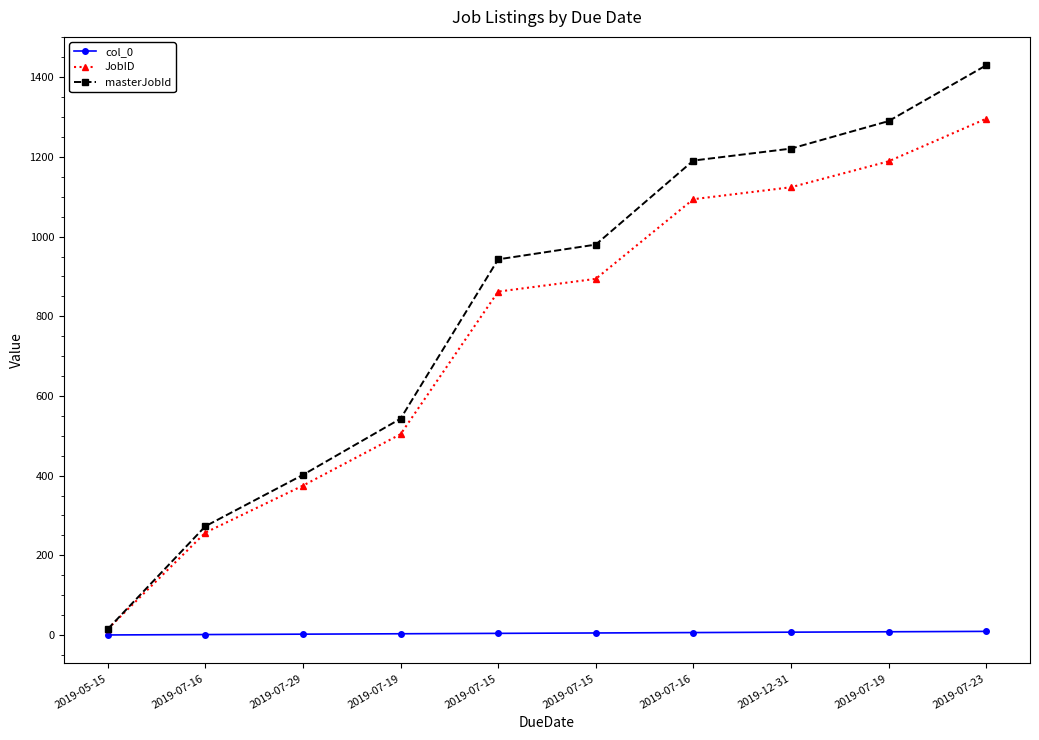

What are all the series names shown in the legend?

col_0, JobID, masterJobId